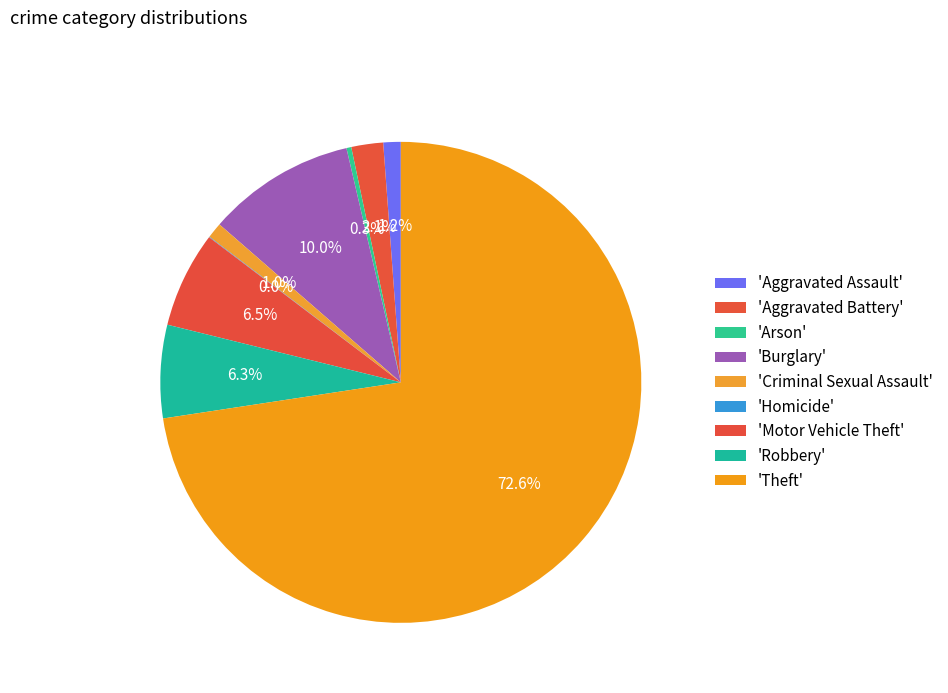

What is the largest slice in the pie chart?

Theft